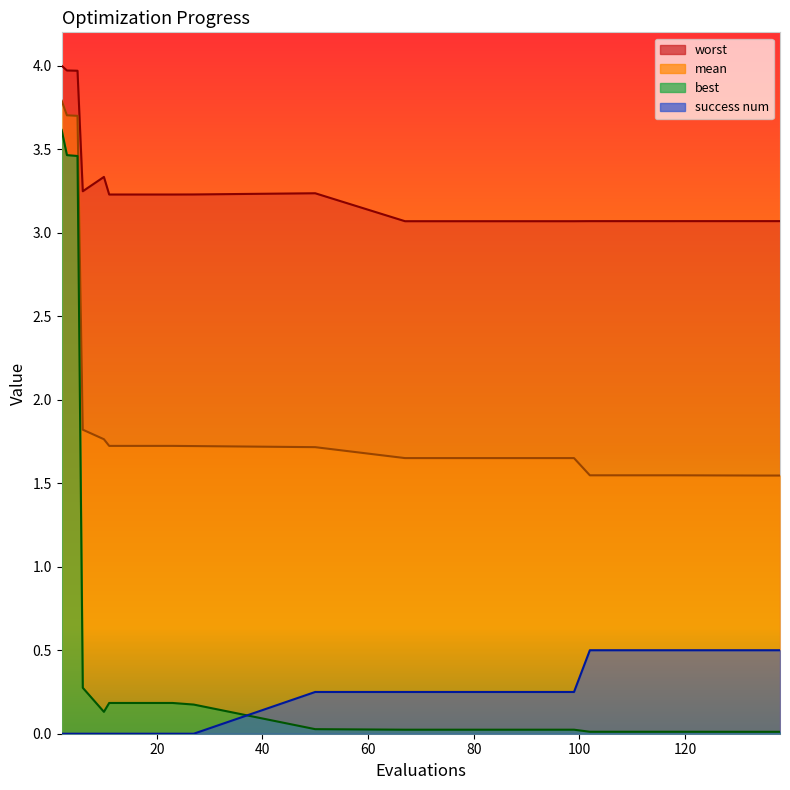

What is the difference between the second highest and second lowest values in the success num series?

0.5